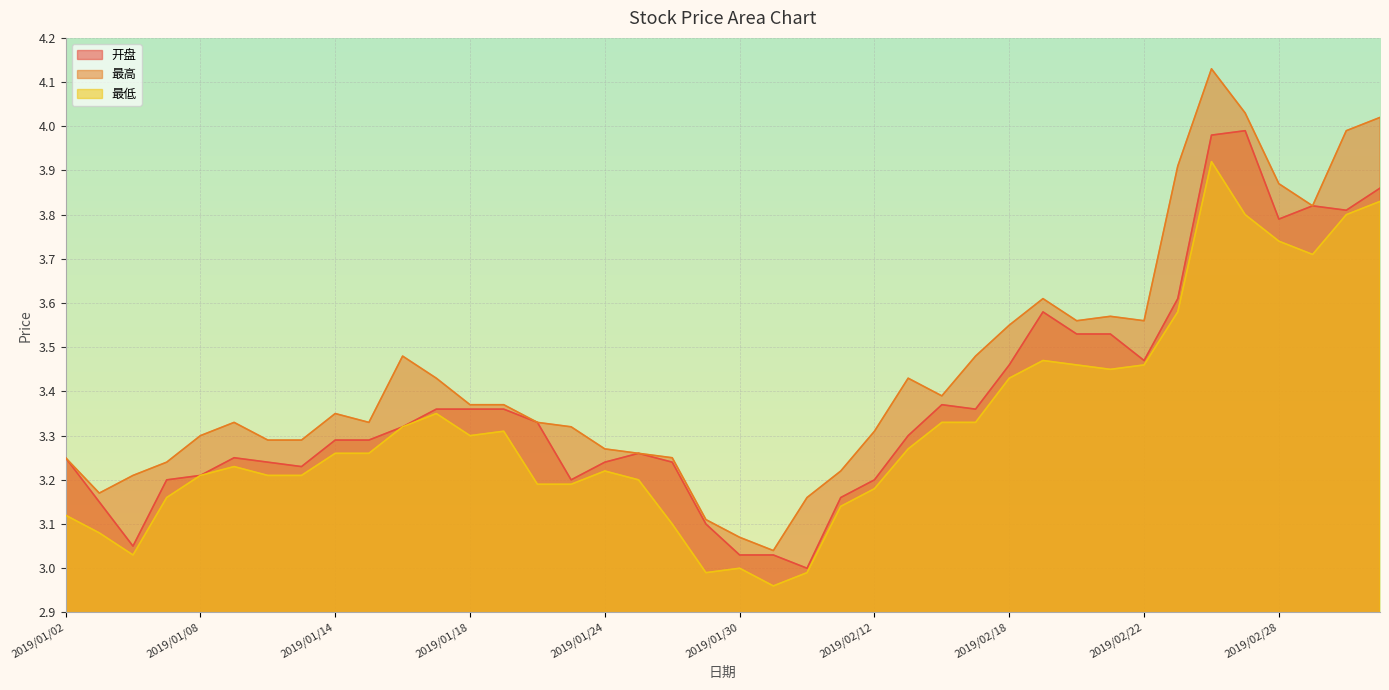

Which category has the lowest value in the 最低 series?

2019/01/31